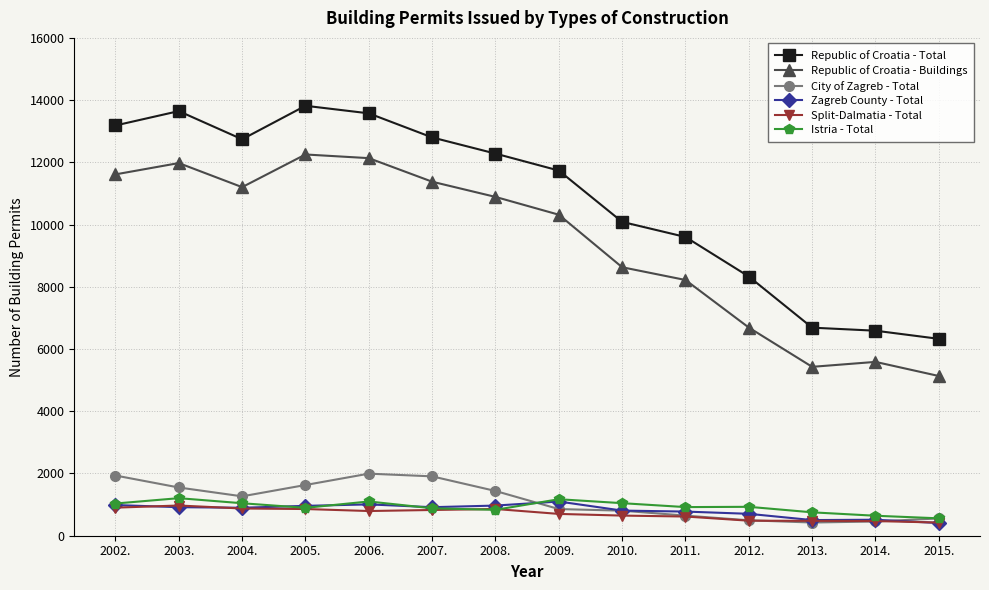

What is the maximum value for Istria - Total?

1207